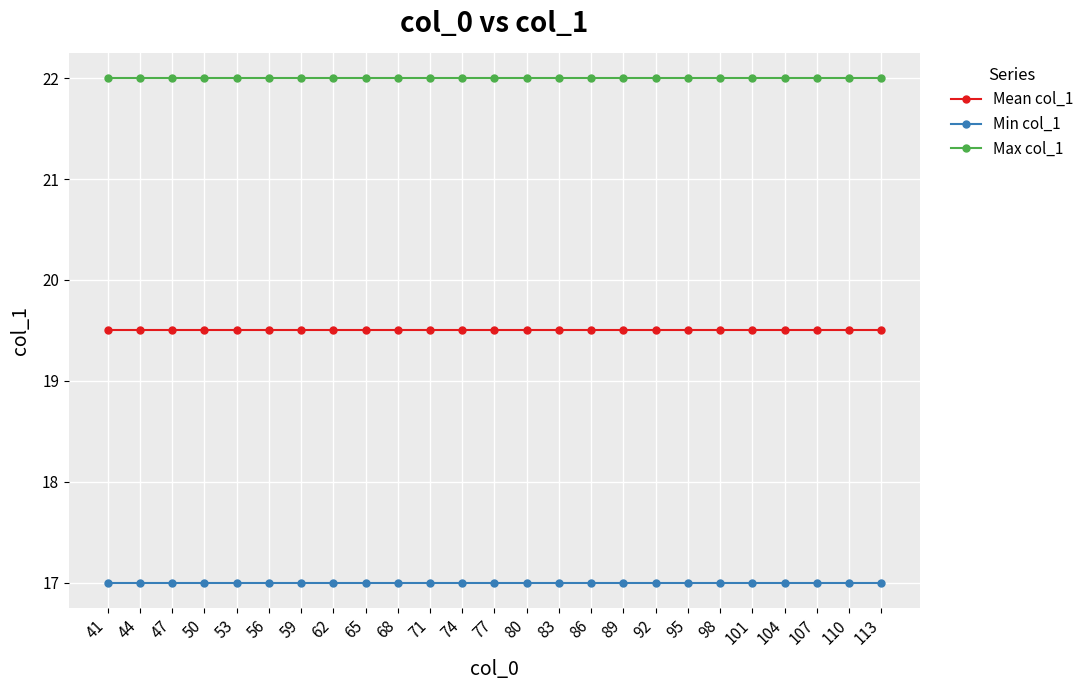

What is the spread (max minus min) of values at 47?

5.0